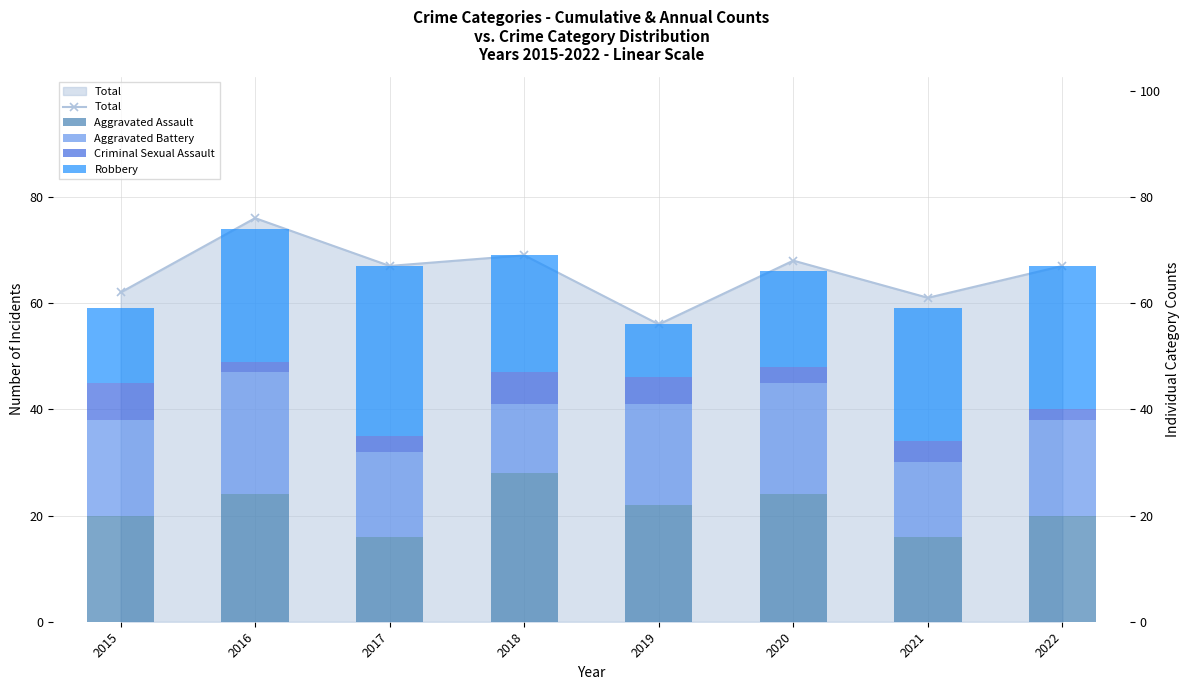

What is the value of the Aggravated Battery bar at the 2nd from the left?

23